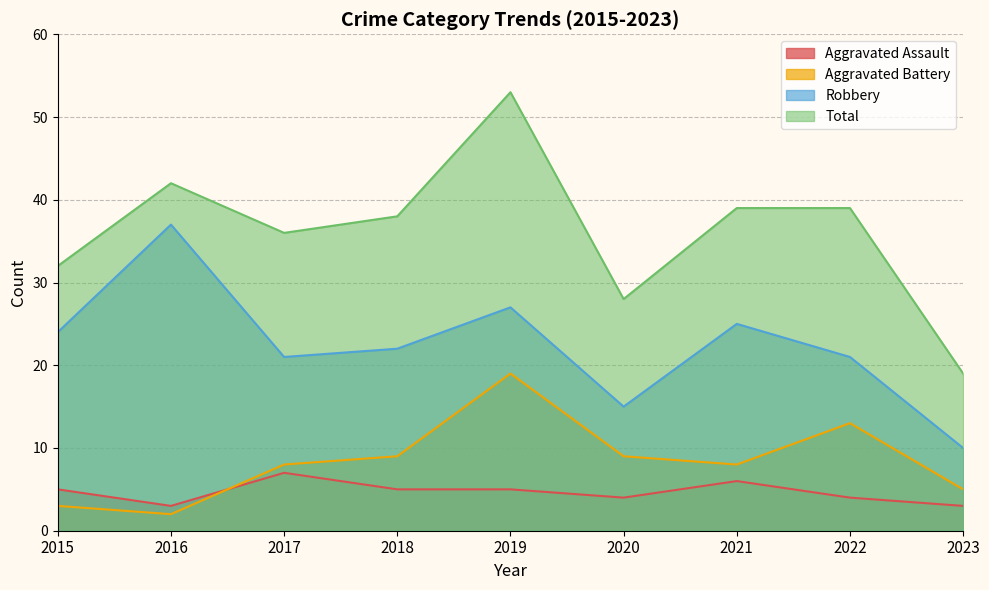

What is the difference between the highest and lowest values at 2019?

48